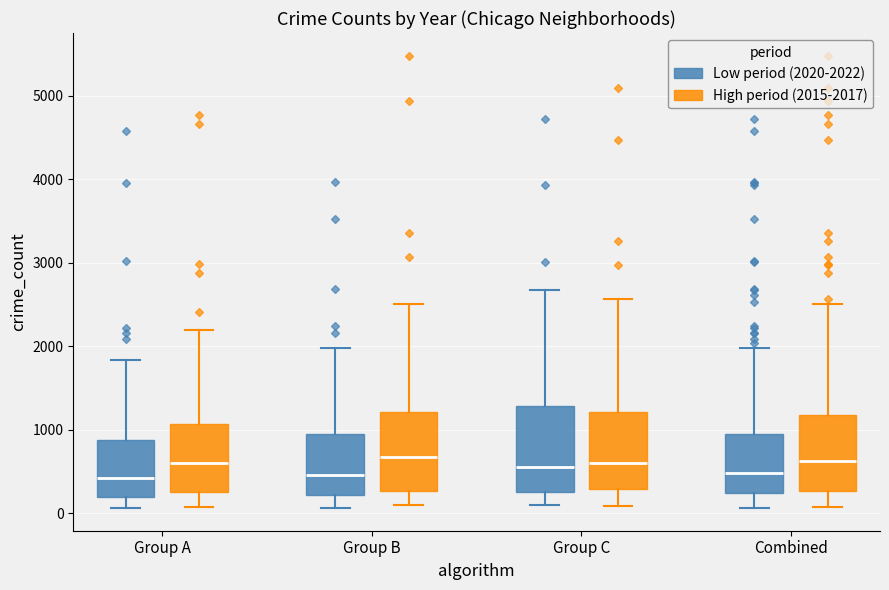

Reading left to right, read every box against the y-axis: the position of its median line, the range the box covers, and the ends of its whiskers. The values are not printed on the chart, so give them approximately, as read against the axis.

Group A (Low period (2020-2022)): median 400, box 200 to 900, whiskers 100 to 1800
Group A (High period (2015-2017)): median 600, box 300 to 1100, whiskers 100 to 2200
Group B (Low period (2020-2022)): median 500, box 200 to 1000, whiskers 100 to 2000
Group B (High period (2015-2017)): median 700, box 300 to 1200, whiskers 100 to 2500
Group C (Low period (2020-2022)): median 600, box 300 to 1300, whiskers 100 to 2700
Group C (High period (2015-2017)): median 600, box 300 to 1200, whiskers 100 to 2600
Combined (Low period (2020-2022)): median 500, box 200 to 1000, whiskers 100 to 2000
Combined (High period (2015-2017)): median 600, box 300 to 1200, whiskers 100 to 2500